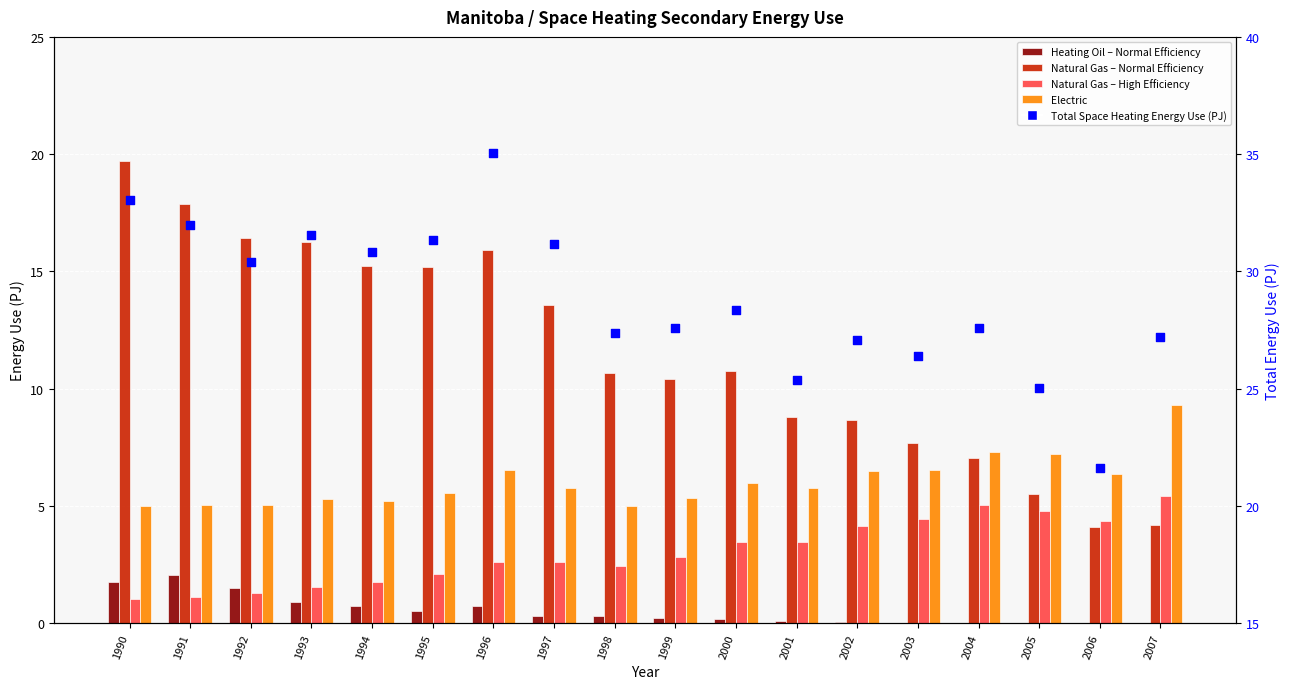

What is the total value across all series at 1999?

46.3